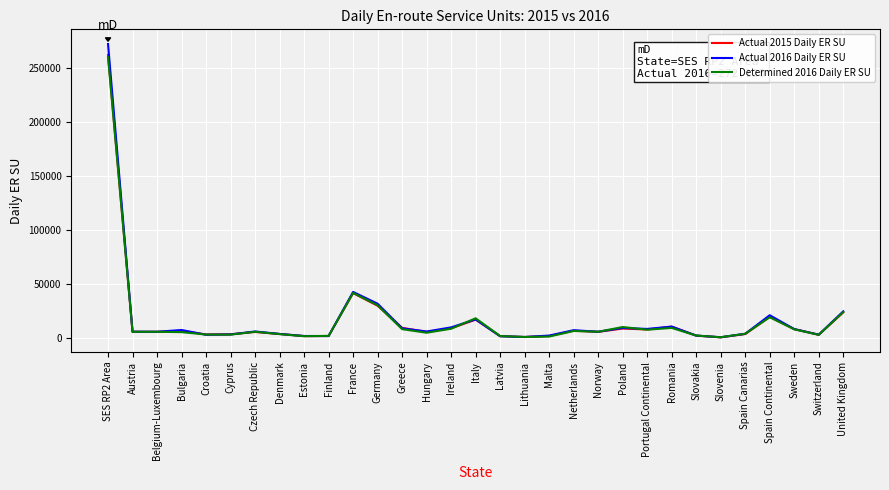

Is it true that Actual 2016 Daily ER SU equals 6236.9 at Hungary?

True